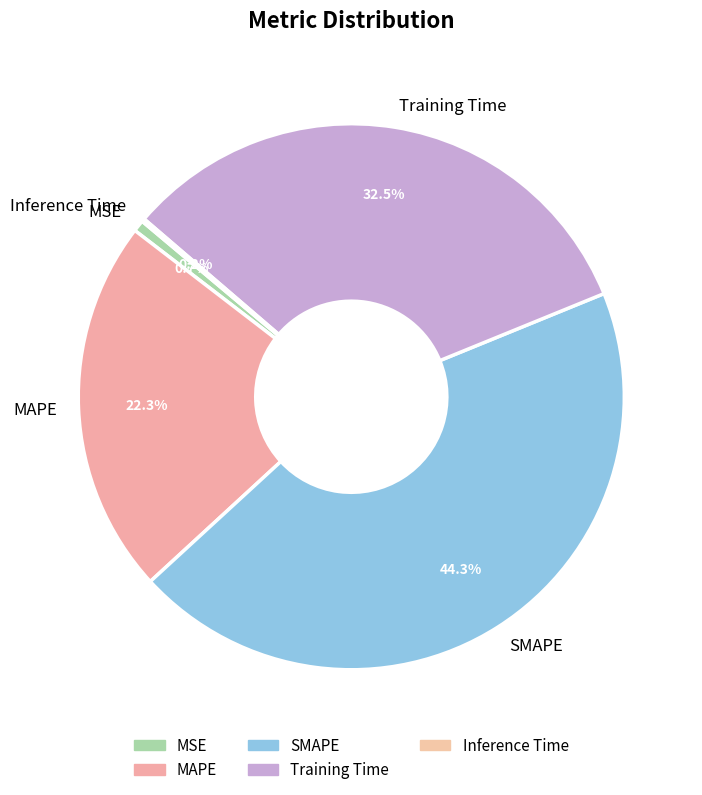

True or false: SMAPE accounts for 54% of the total.

False